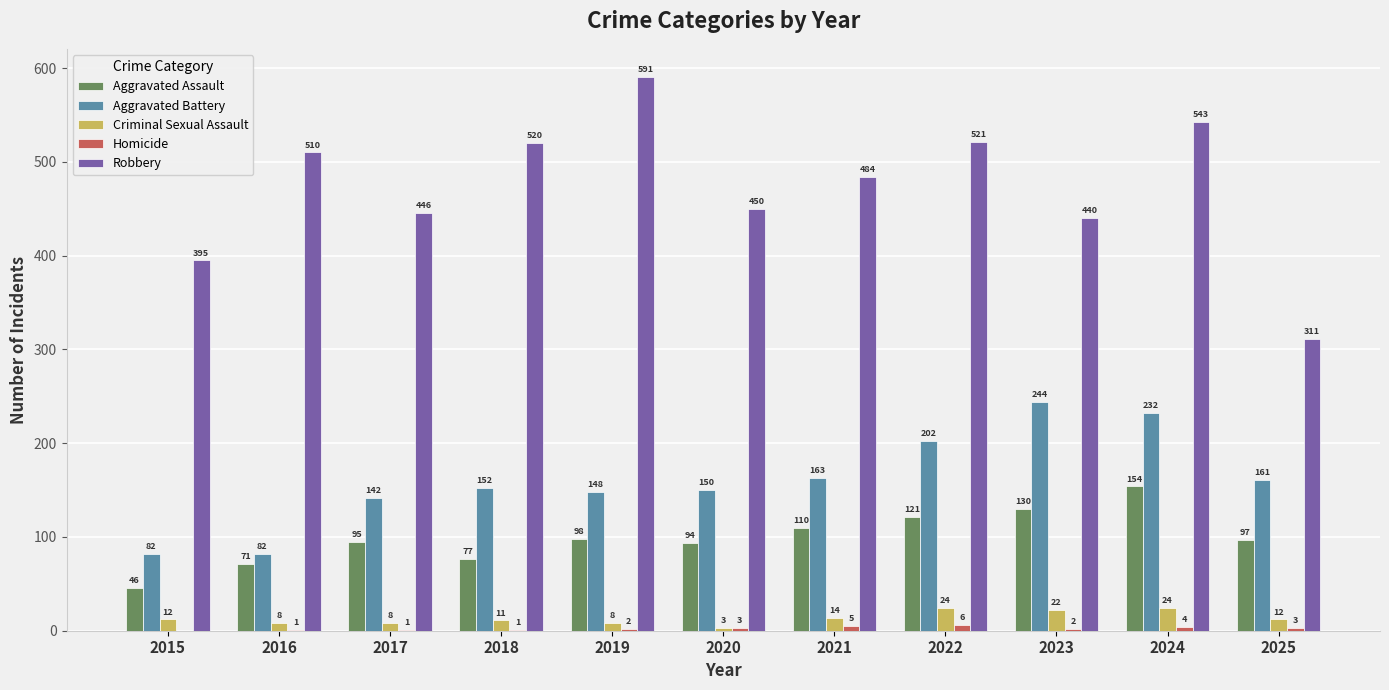

Is the value of Aggravated Assault at 2016 greater than the value of Aggravated Battery at 2015?

No